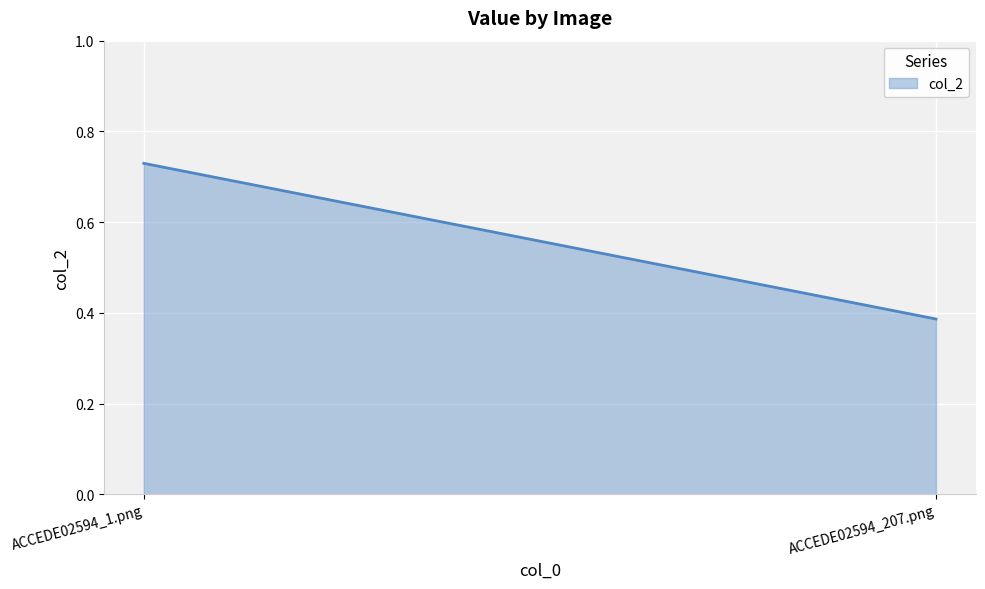

What is the change in value from ACCEDE02594_1.png to ACCEDE02594_207.png?

-0.3